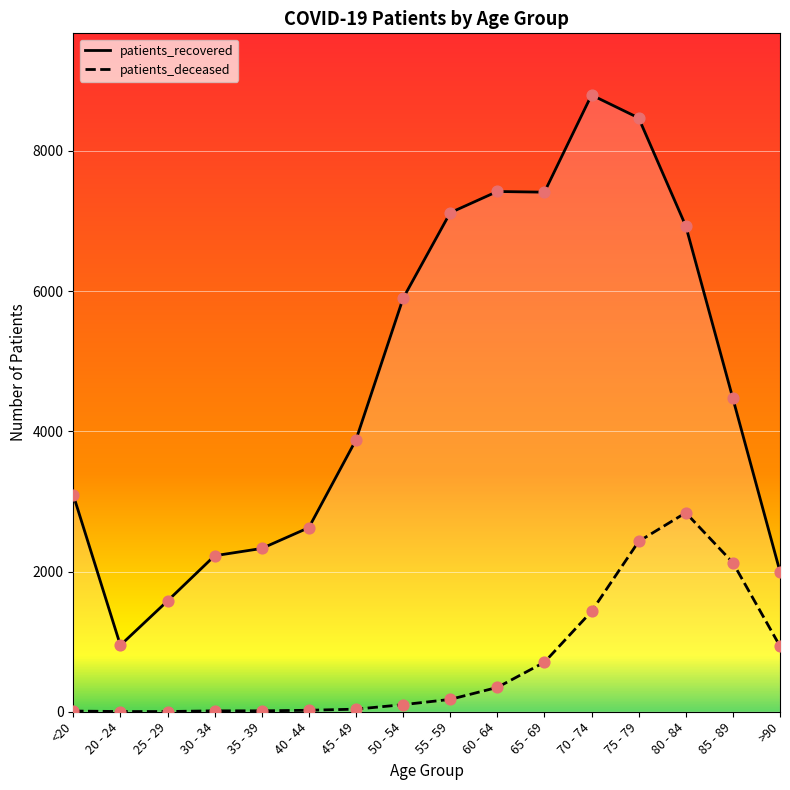

At how many categories does at least one series exceed 8239?

2